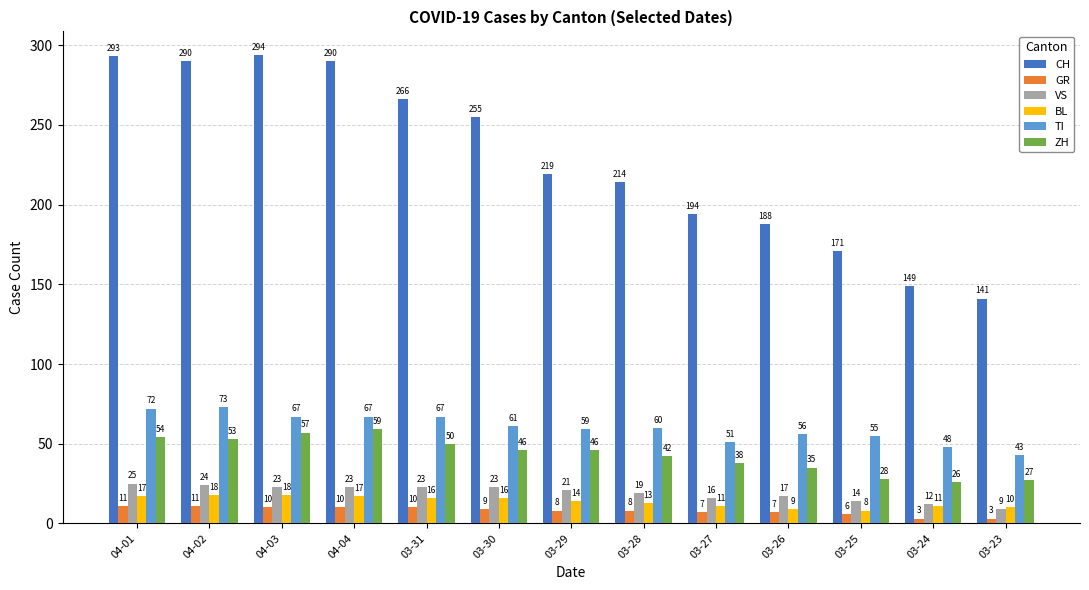

What is the spread (max minus min) of values at 03-25?

165